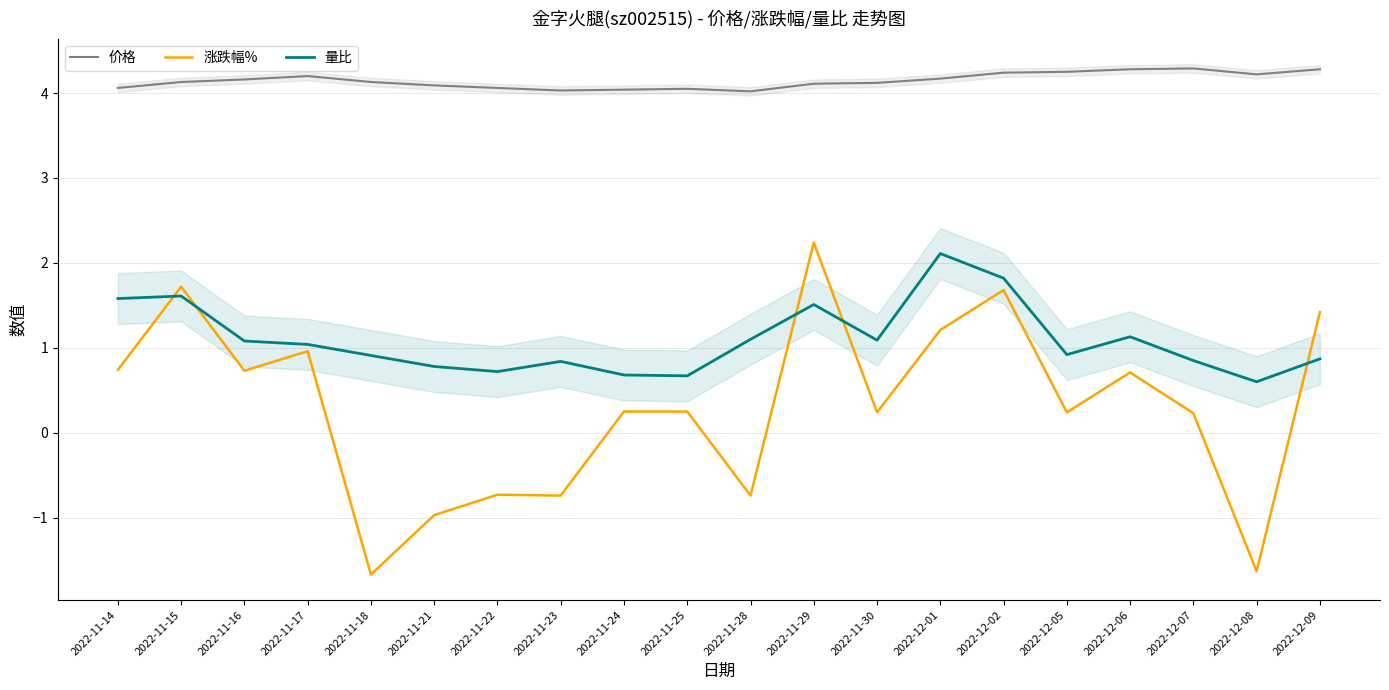

At which category is the sum across all series the highest?

2022-11-29